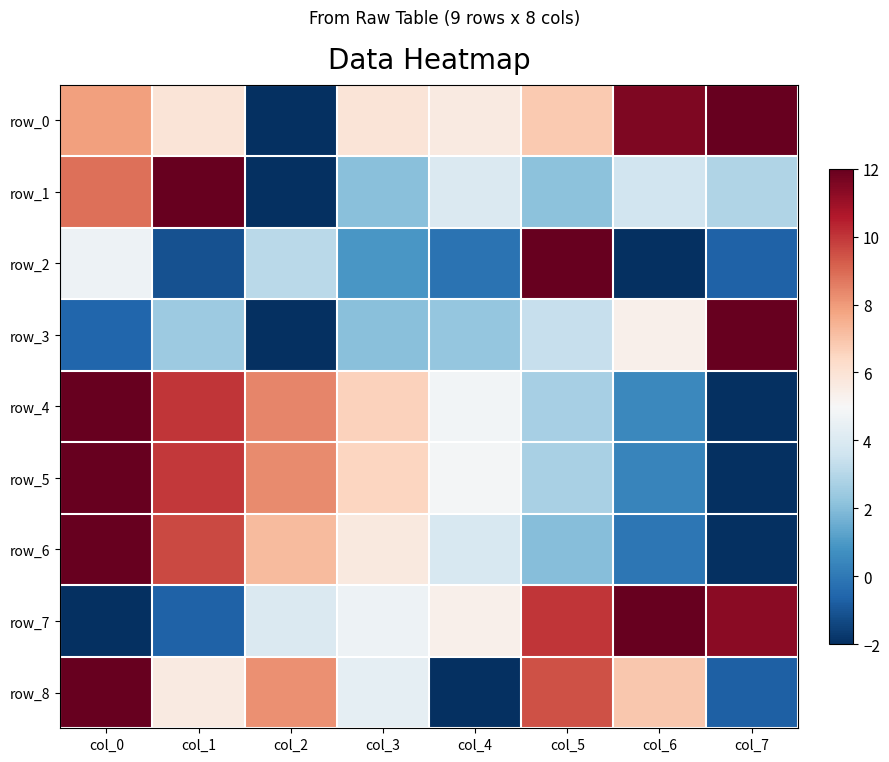

What is the total value across all series at col_1?

53.8